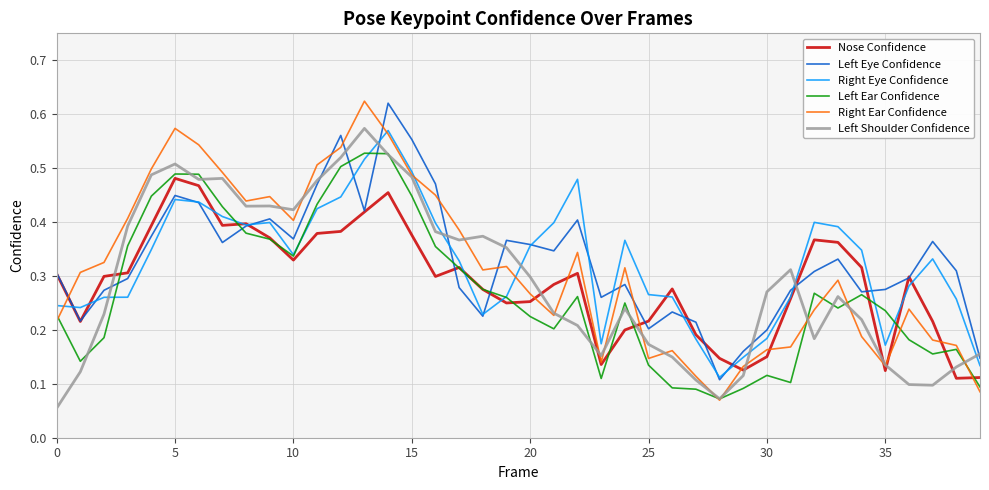

Which series has the largest range (max minus min)?

Right Ear Confidence